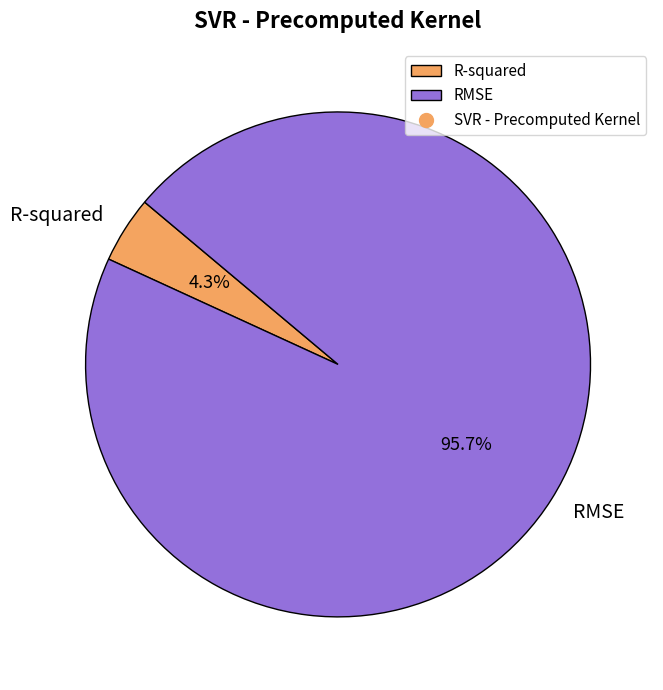

To the nearest percent, what is the combined percentage of R-squared and RMSE?

100%